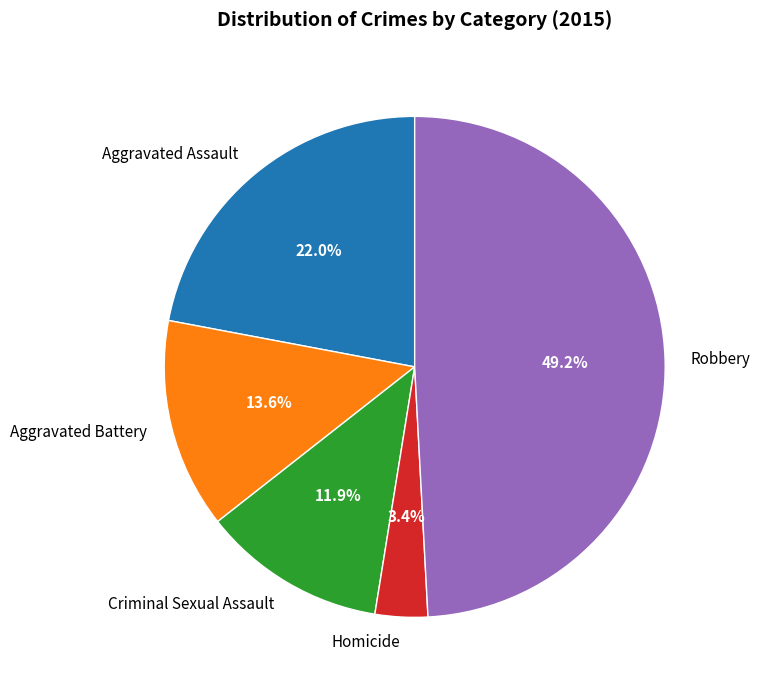

How many segments does this pie chart have?

5